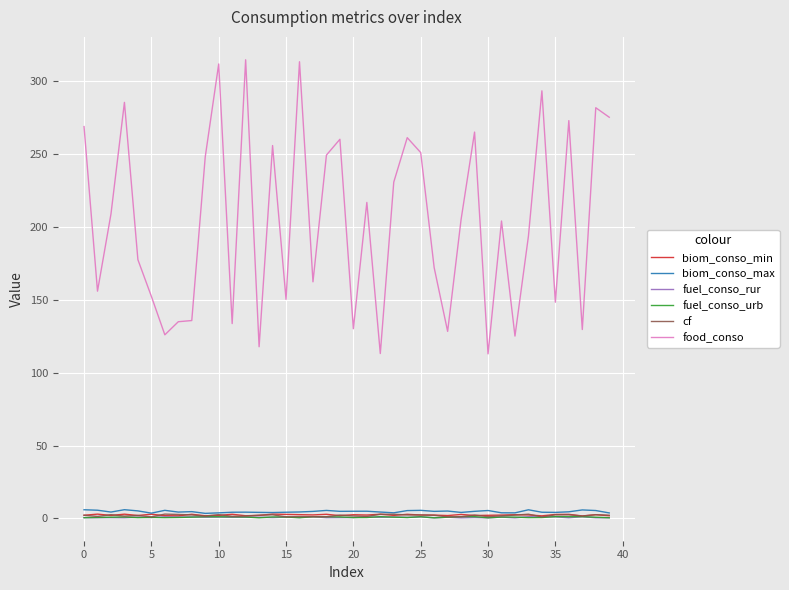

Which series has the widest spread of values?

food_conso